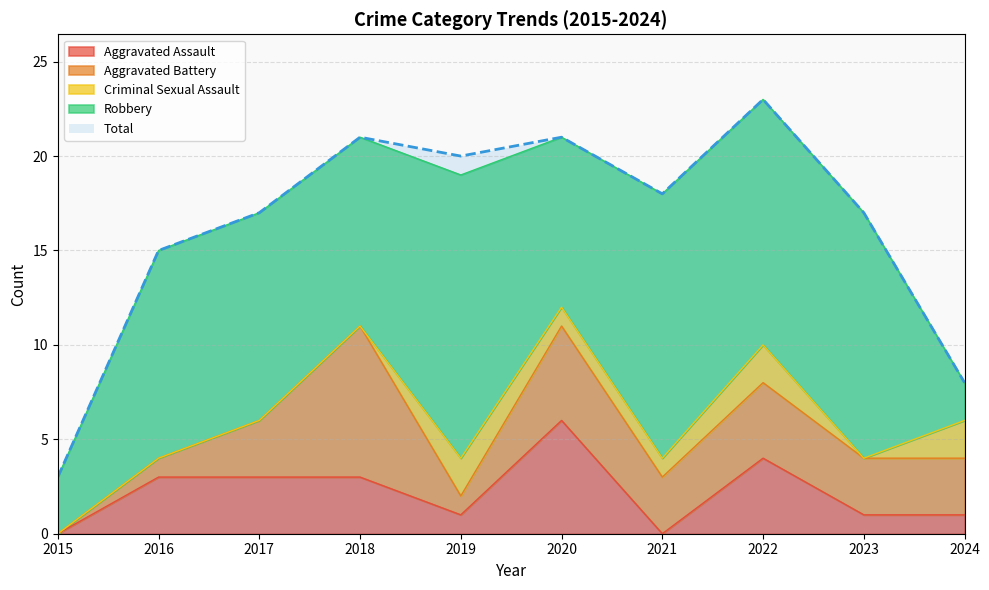

Count the number of data series in this chart.

5